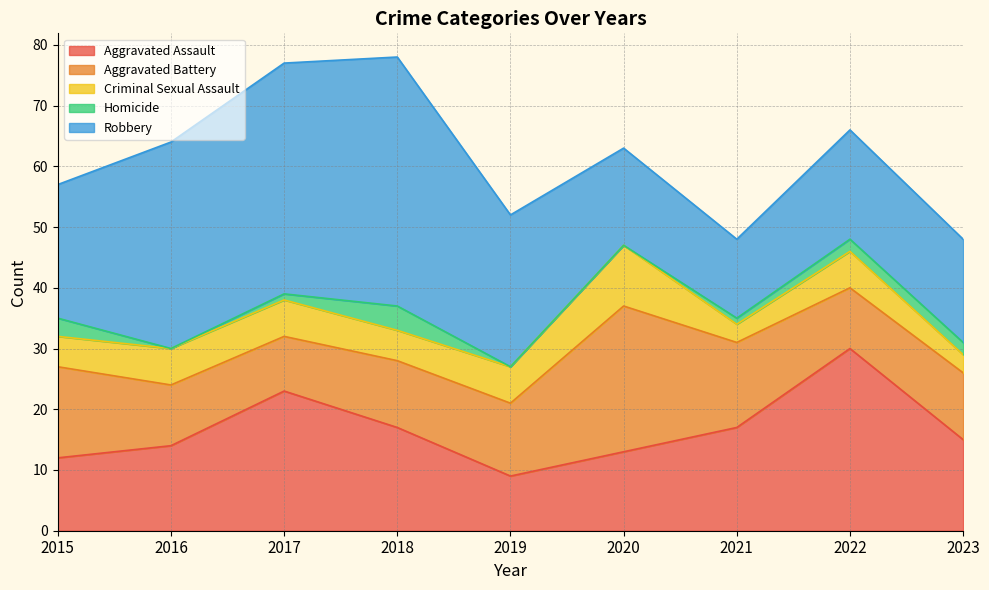

How many values in the Aggravated Assault series are below 15?

4